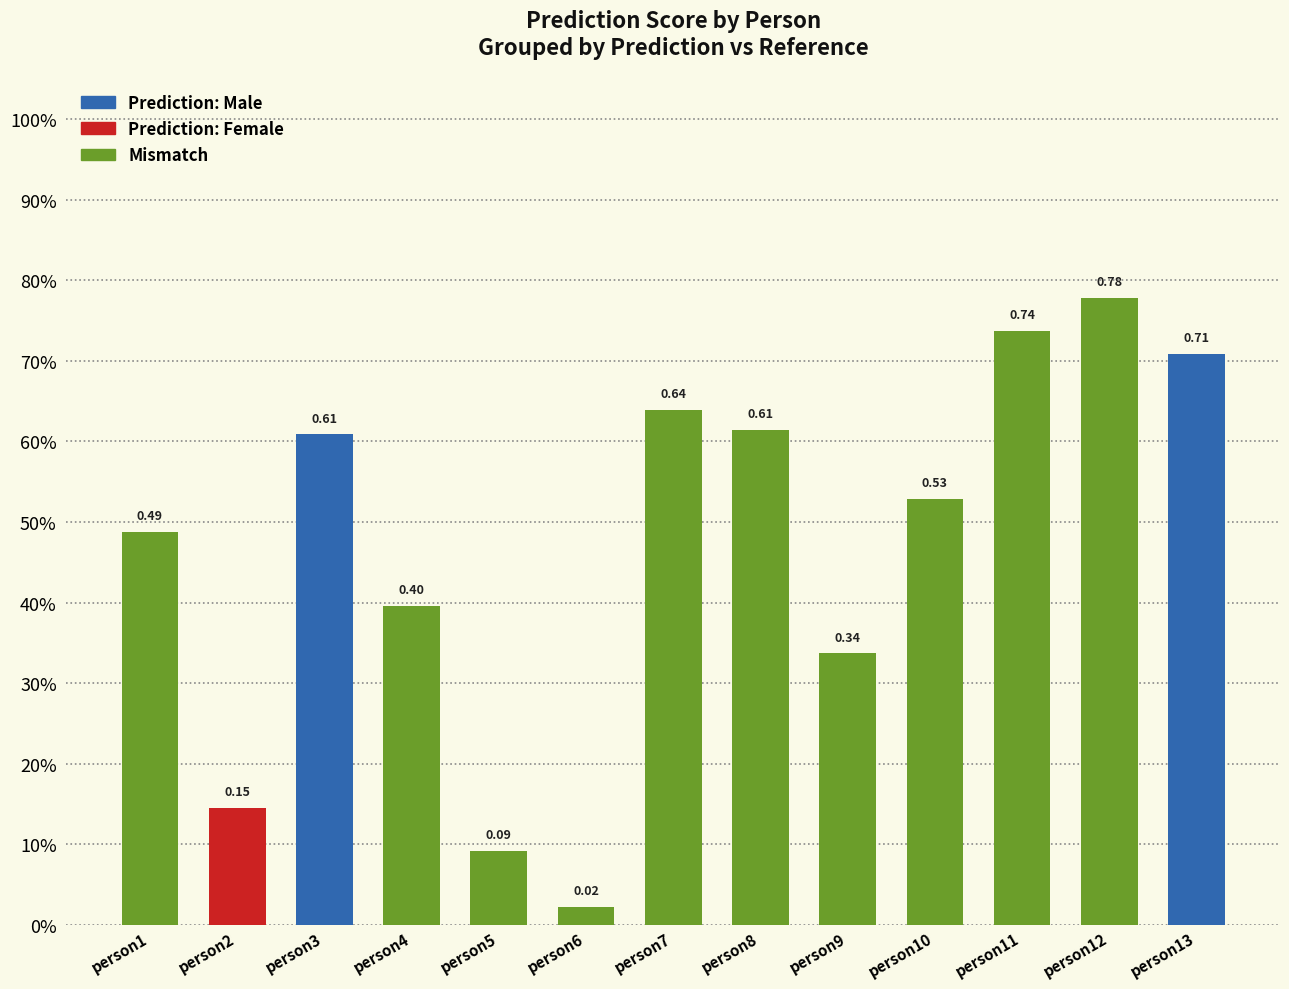

Reading right to left, list all the values displayed in this chart.

0.7	0.8	0.7	0.5	0.3	0.6	0.6	0.0	0.1	0.4	0.6	0.1	0.5